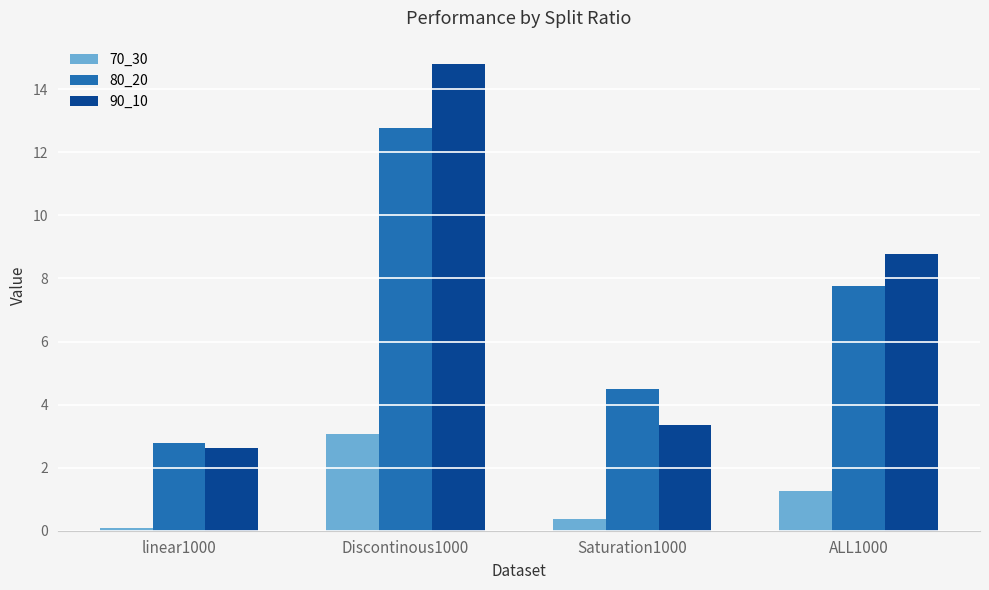

Is the value of 70_30 at Discontinous1000 greater than the value of 80_20 at Saturation1000?

No